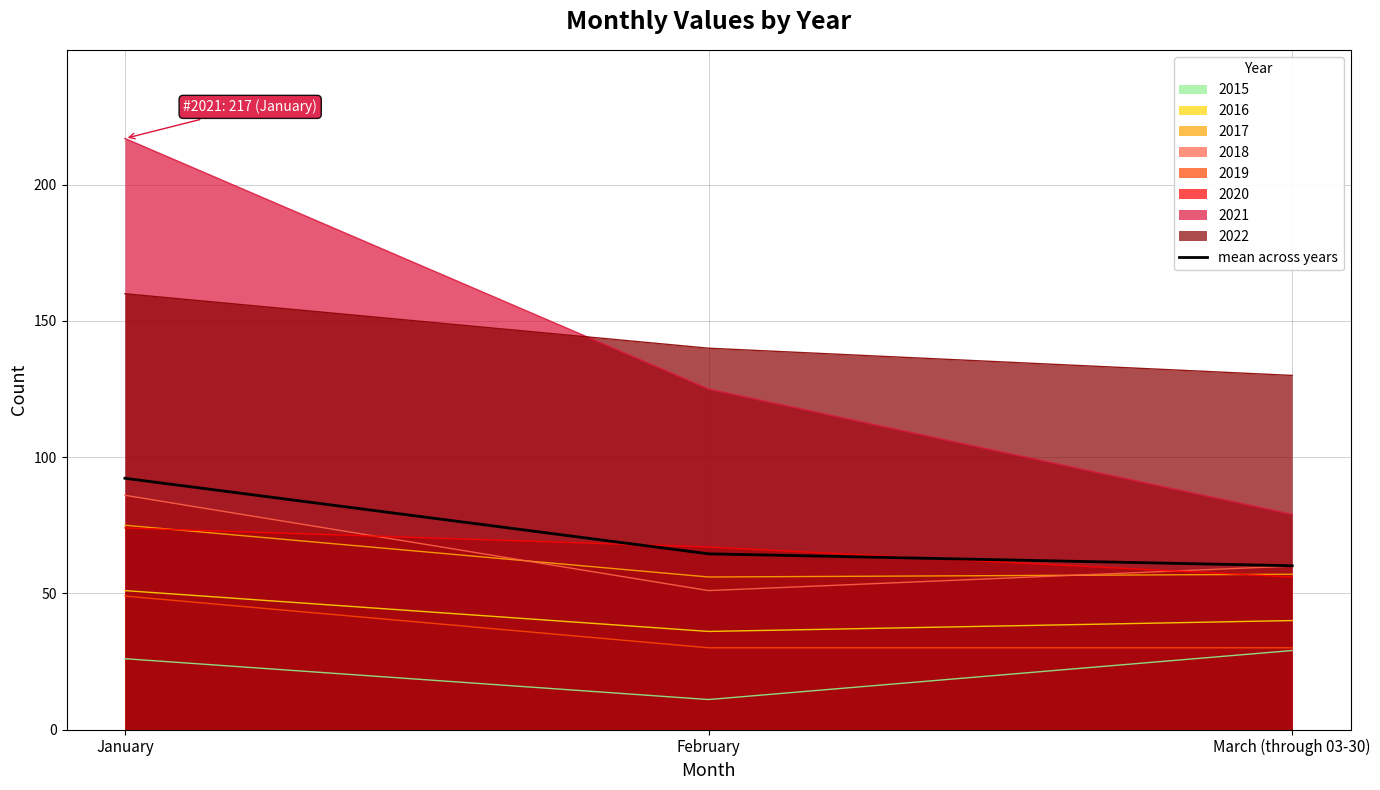

Which category has the lowest value across all series?

February